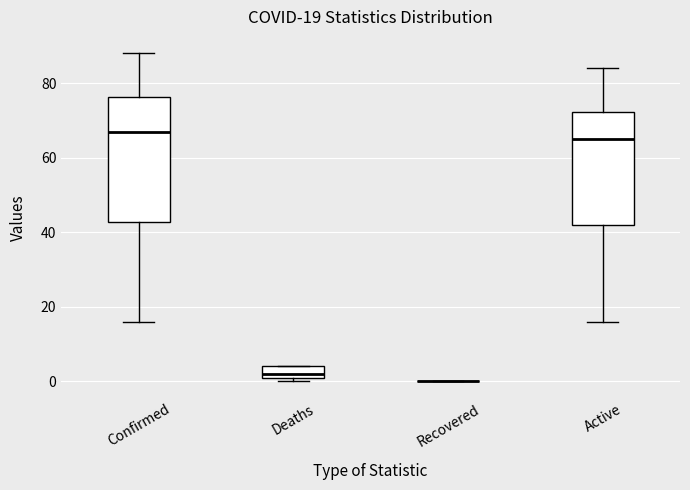

Comparing the boxes themselves (not the whiskers), which one is the tallest?

Confirmed